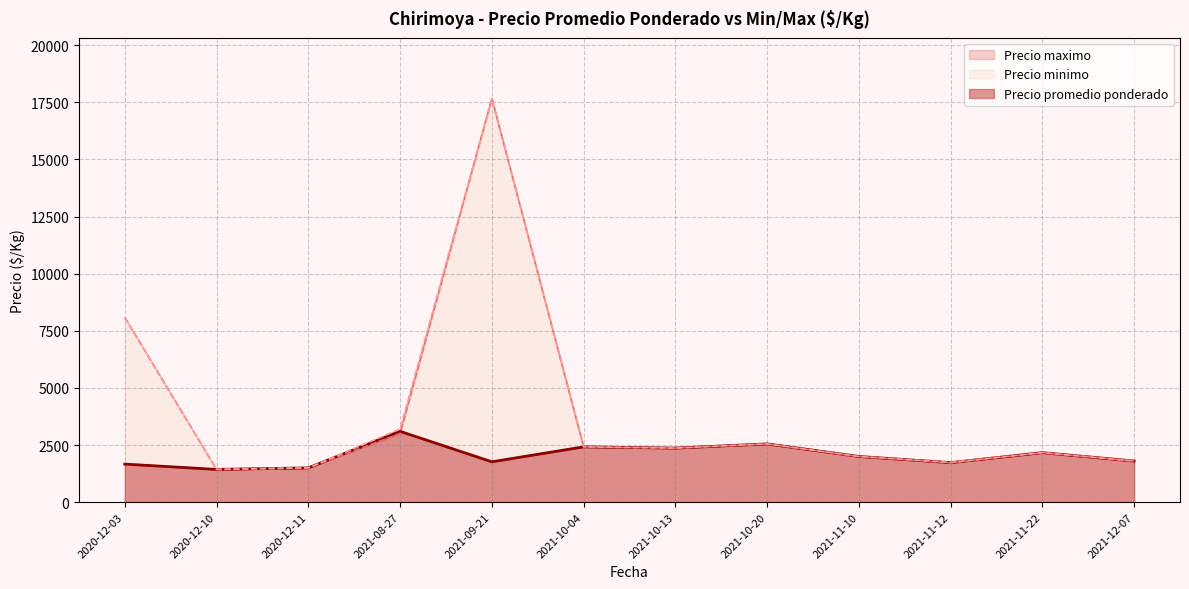

Read the Precio minimo value at 2021-10-04, to the nearest 50.

2000